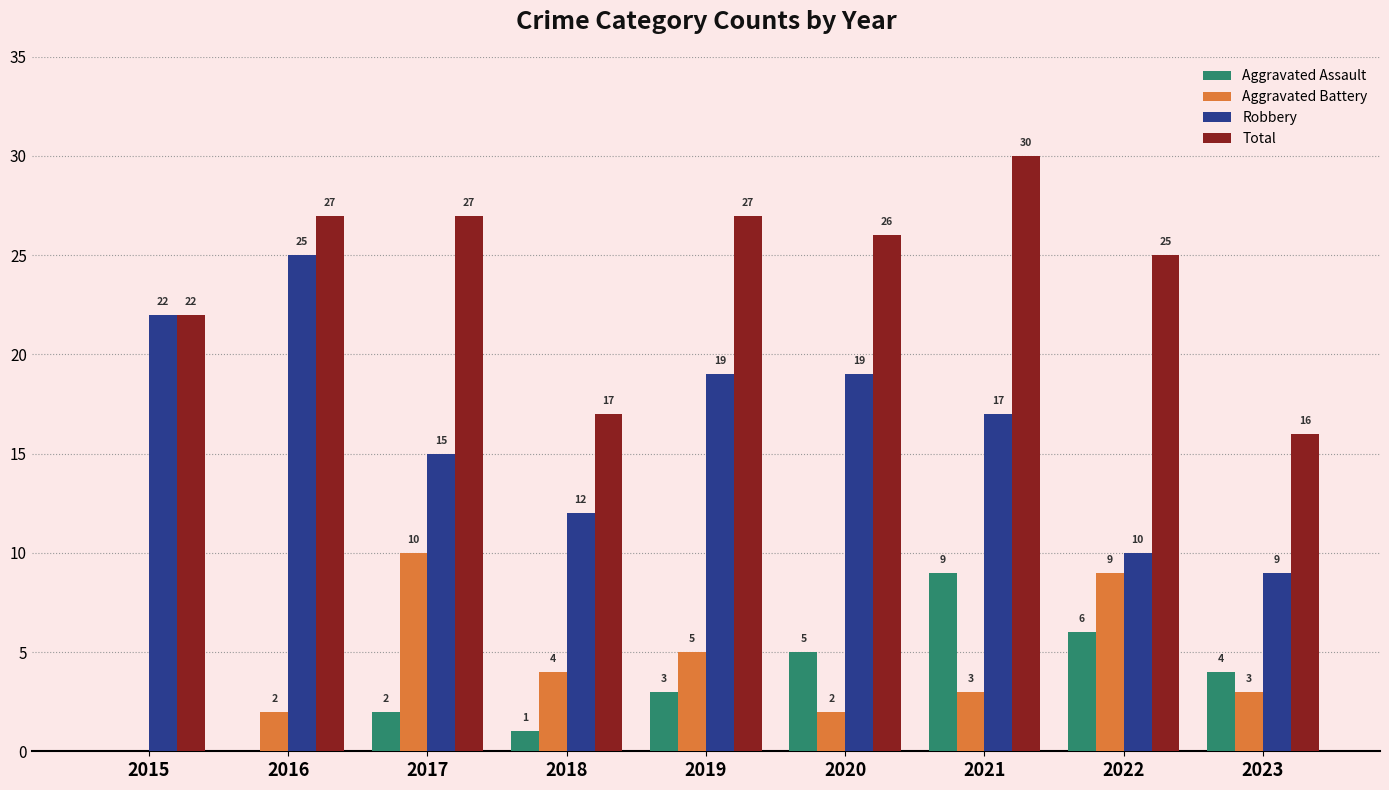

What is the spread (max minus min) of values at 2020?

24